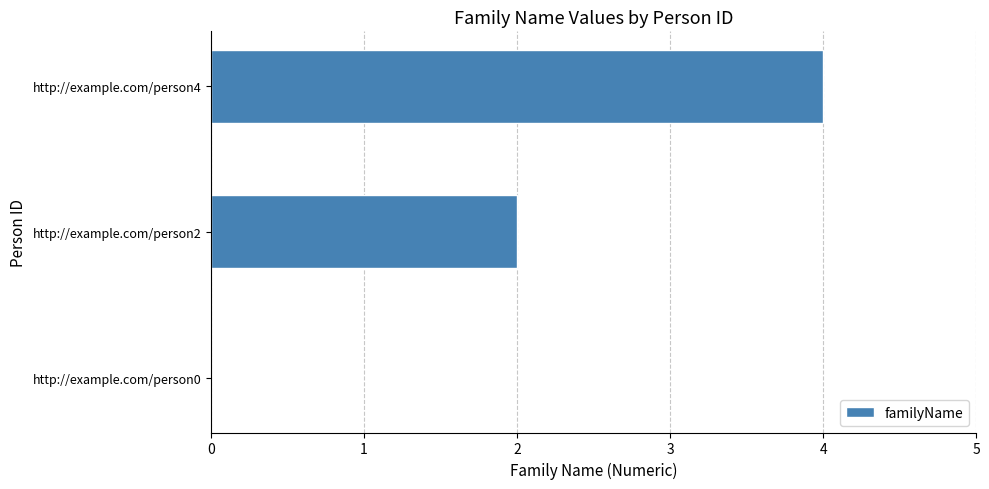

The value at http://example.com/person4 is 7. True or false?

False